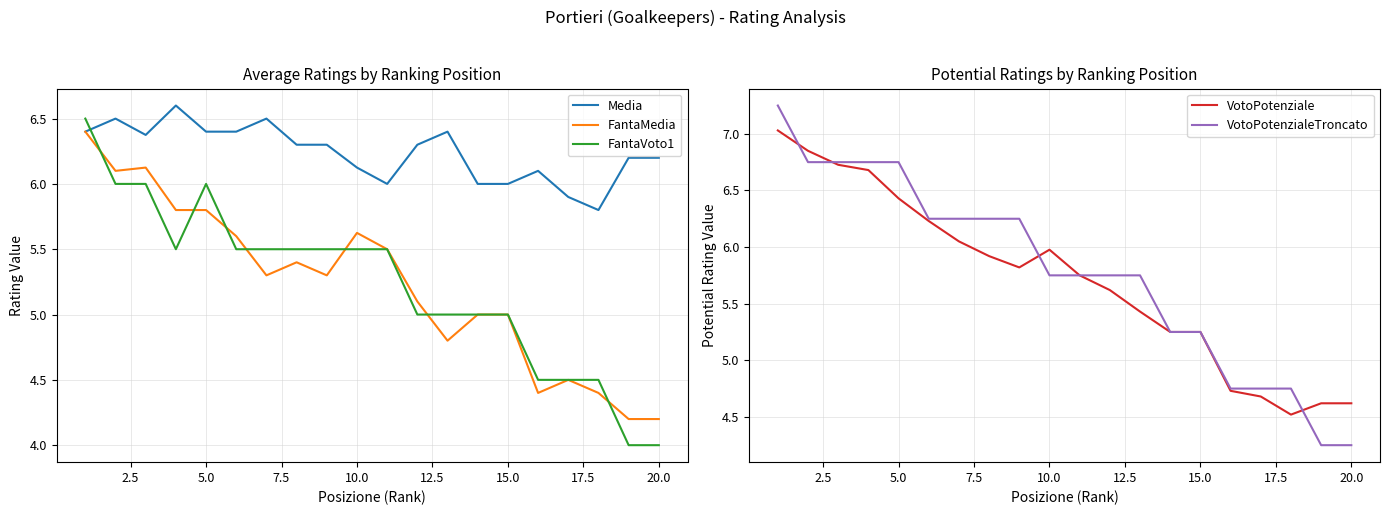

Between 17 and 19, which series saw the biggest shift?

FantaVoto1